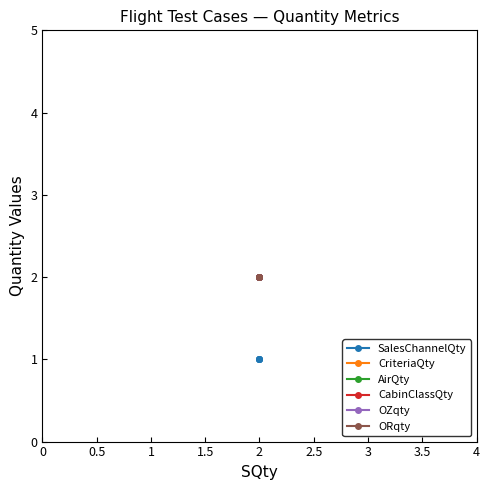

Rank the series by their maximum value, from lowest to highest.

SalesChannelQty, CriteriaQty, AirQty, CabinClassQty, OZqty, ORqty